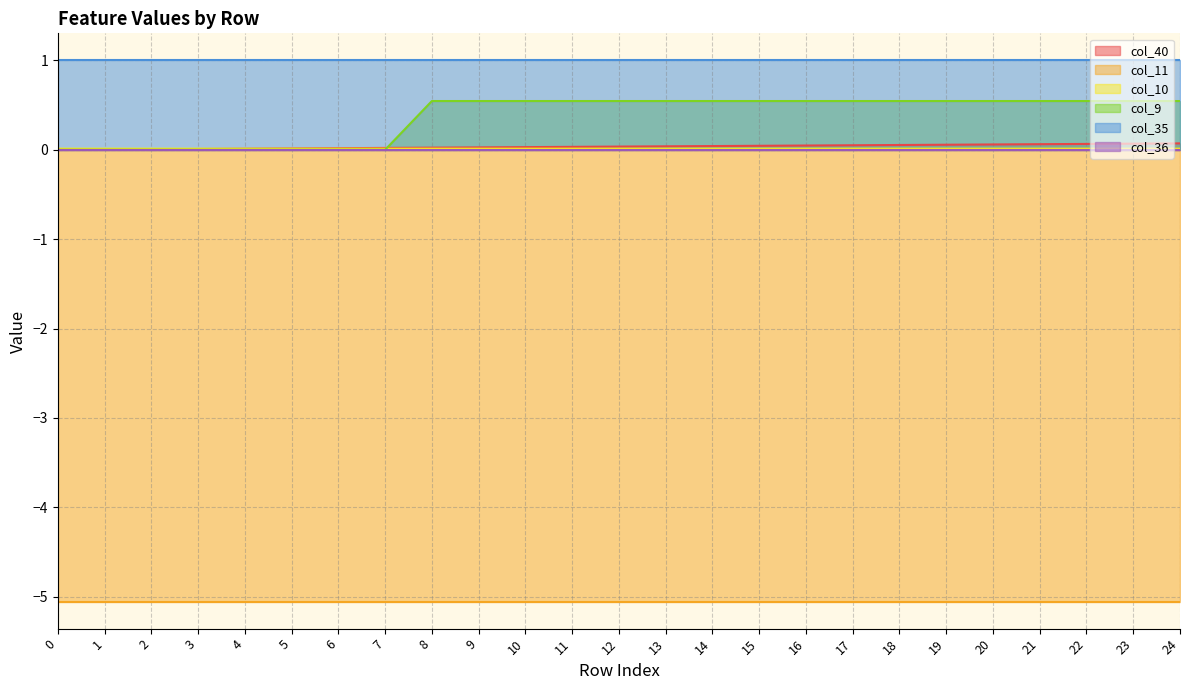

Between 17 and 14, which is larger?

17